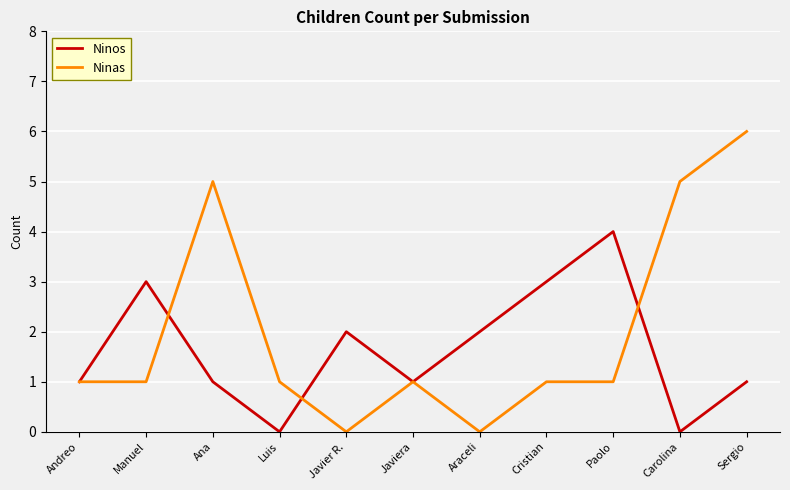

Which series has the largest range (max minus min)?

Ninas